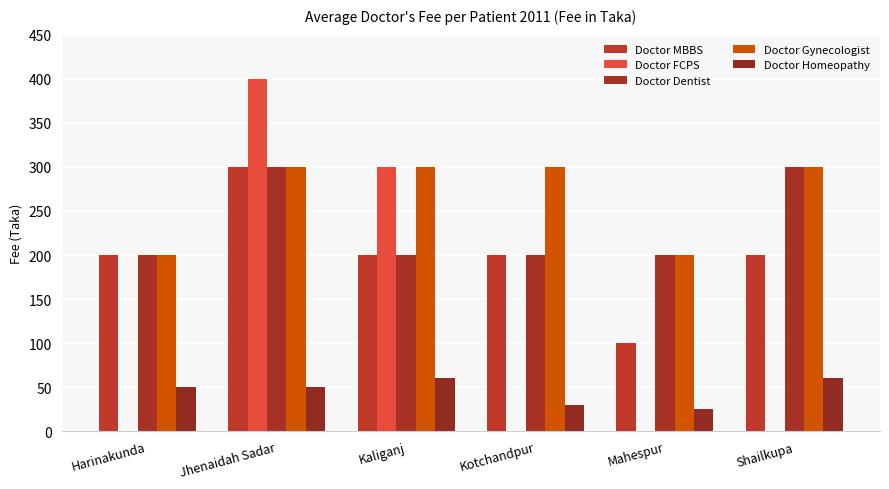

What is the difference between the maximum and minimum values in the Doctor Gynecologist series?

100